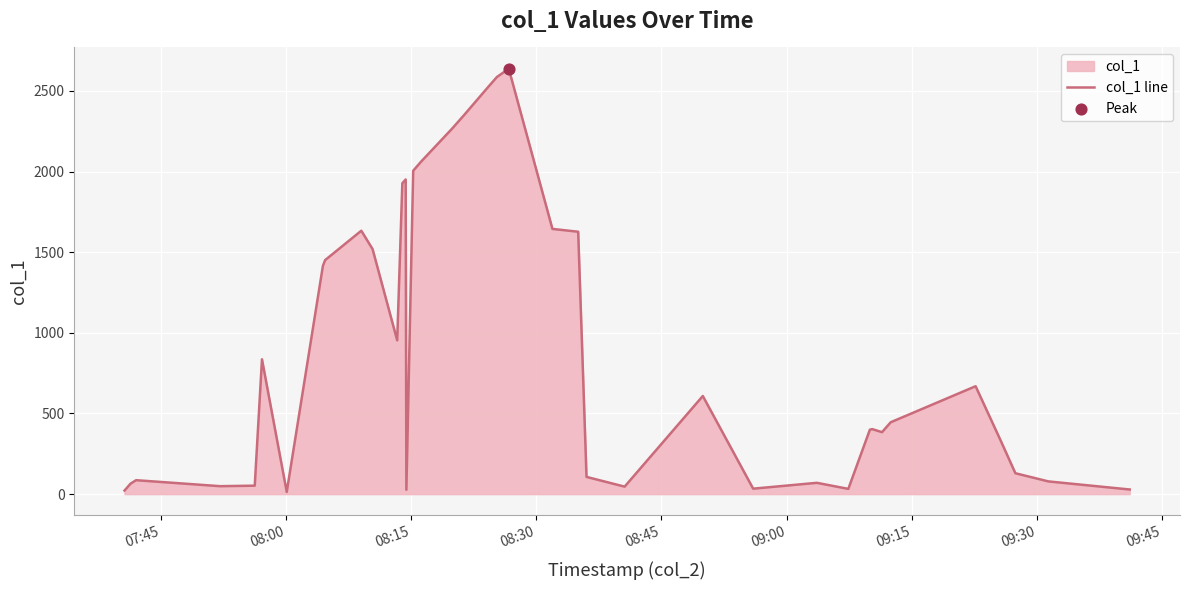

What is the greatest value displayed?

2638.1